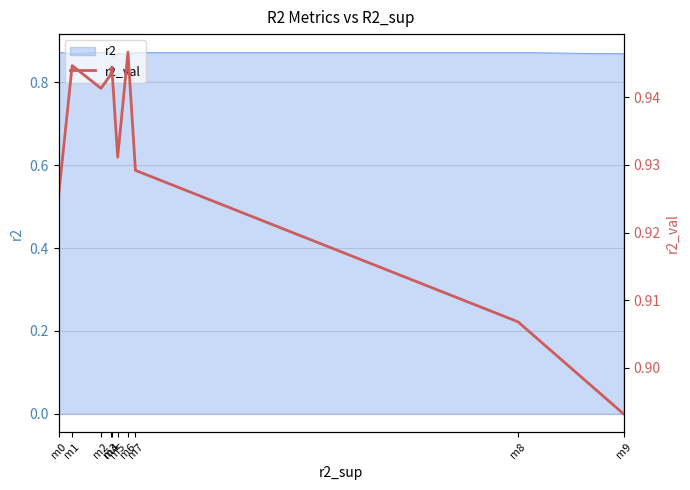

Reading left to right, transcribe all the data shown in this chart.

m0=0.9	m1=0.9	m2=0.9	m3=0.9	m4=0.9	m5=0.9	m6=0.9	m7=0.9	m8=0.9	m9=0.9